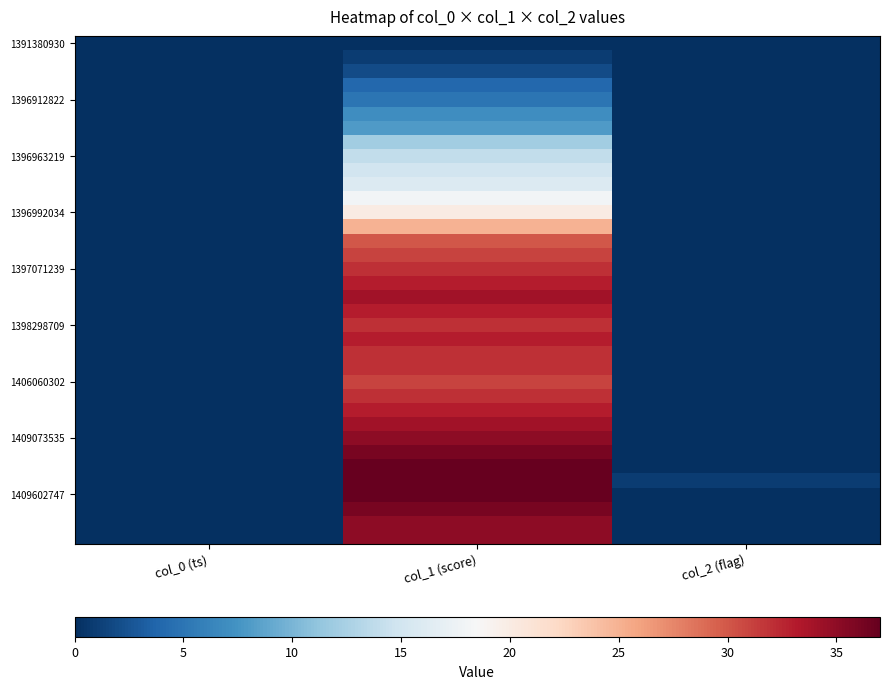

At which category is the sum across all series the highest?

col_1 (score)